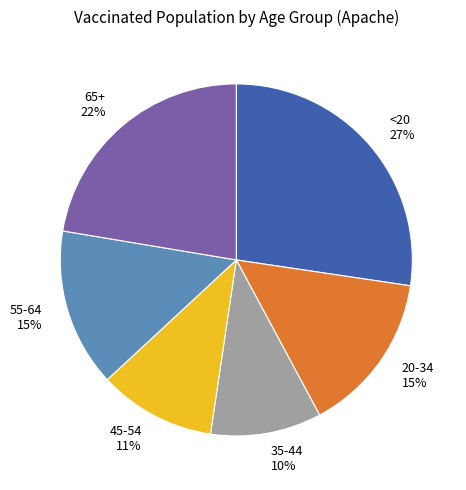

Which slice is the largest?

<20